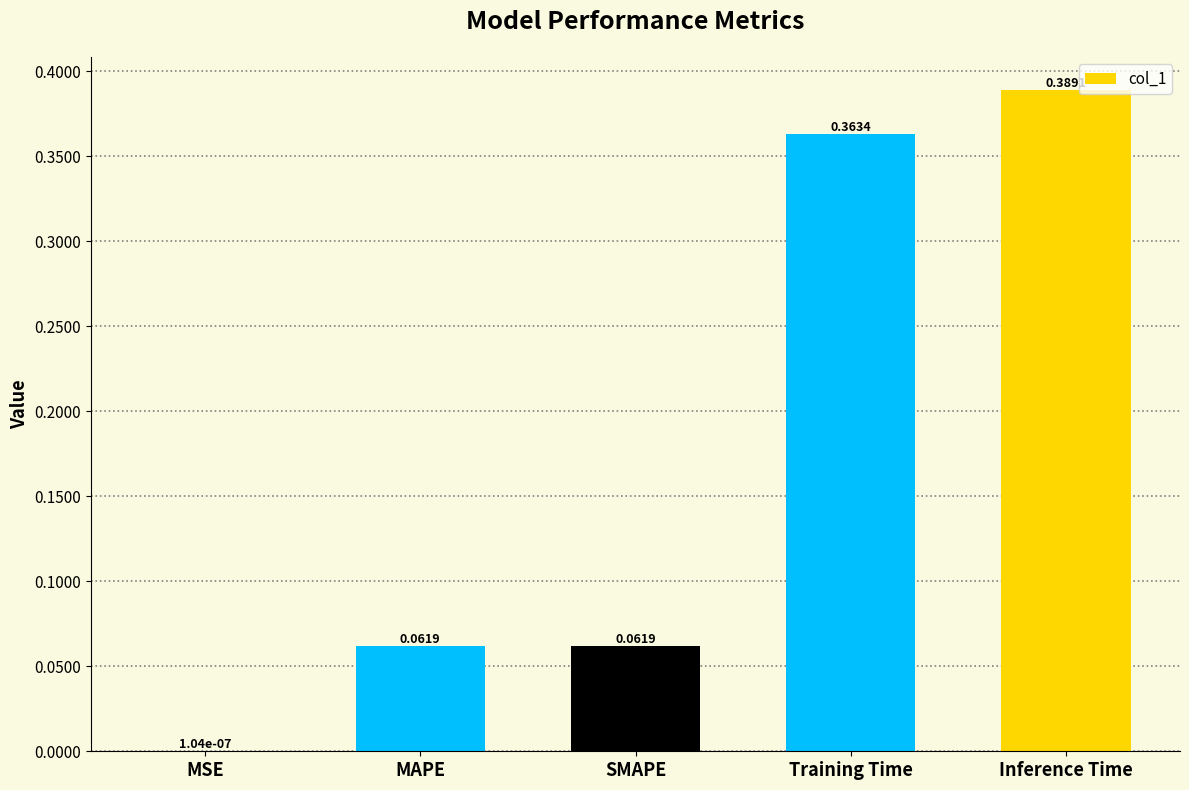

Which has a higher value, Inference Time or MSE?

Inference Time